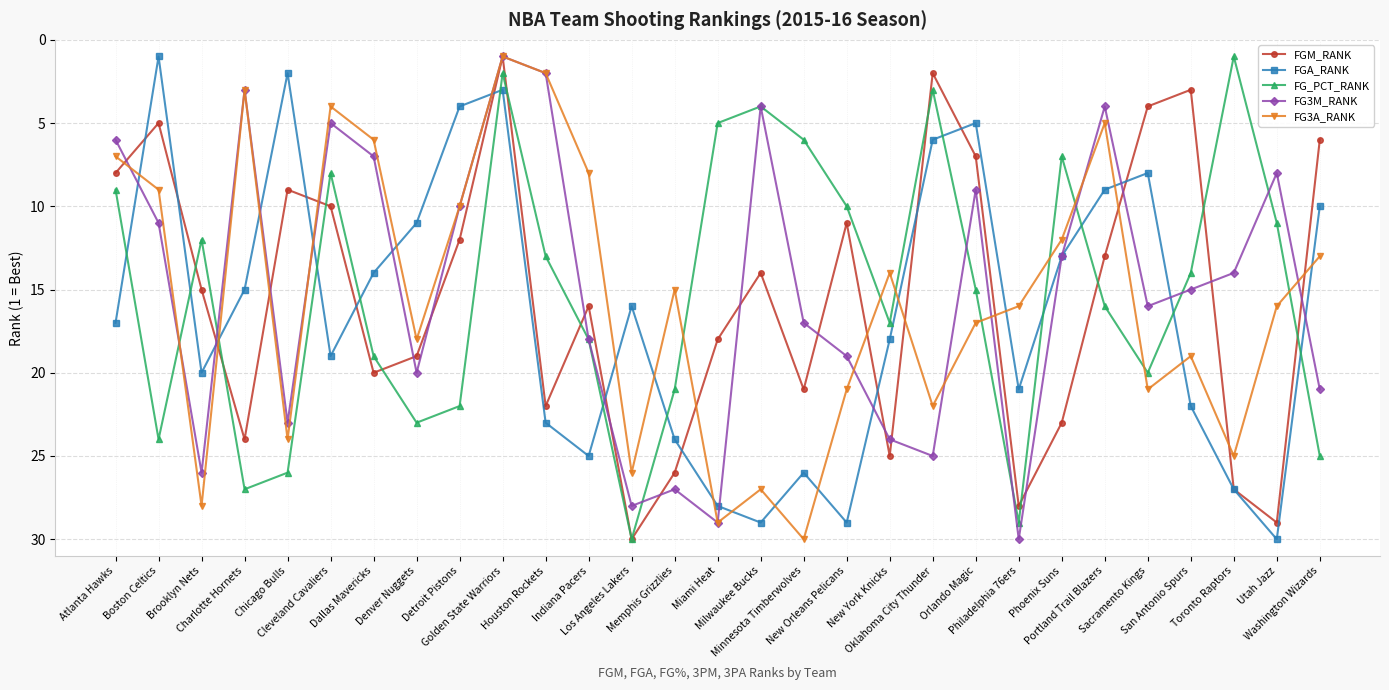

The FGA_RANK series shows 10 at Minnesota Timberwolves. True or false?

False